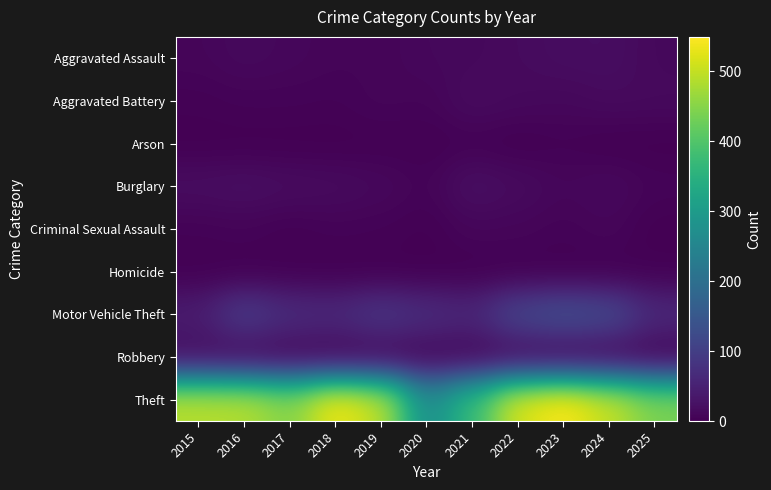

Which series has the largest total across all categories?

Theft